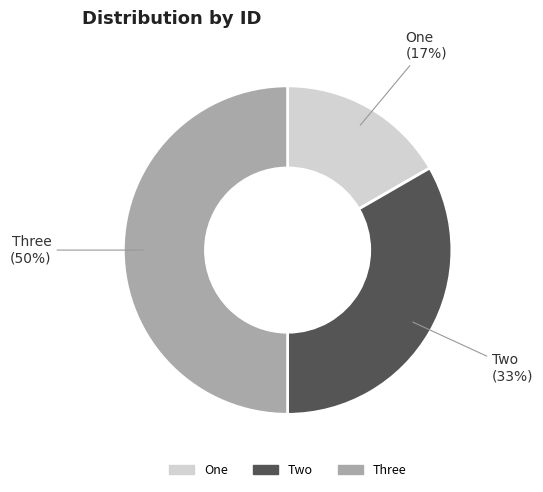

To the nearest percent, what is the average slice percentage?

33%